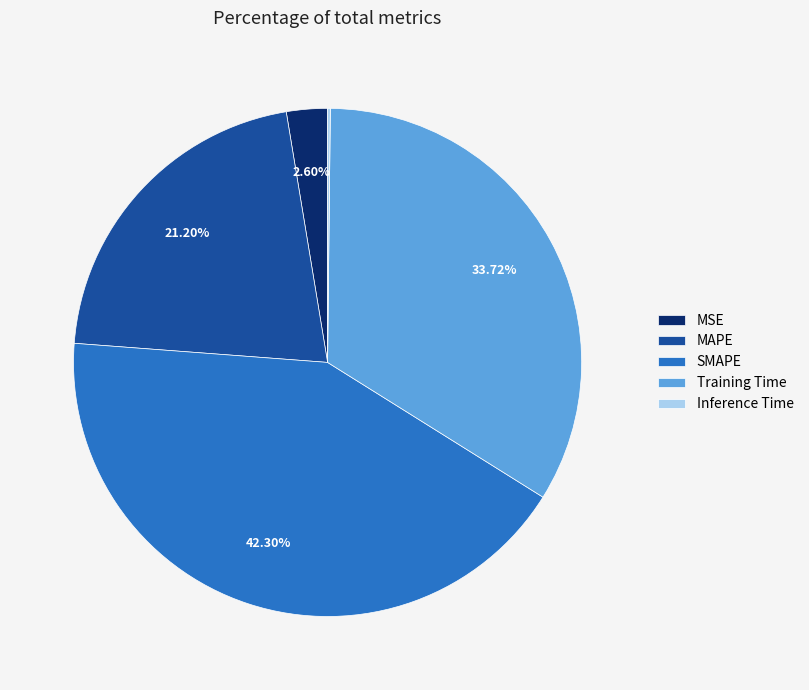

What percentage is NOT represented by SMAPE?

57.7%